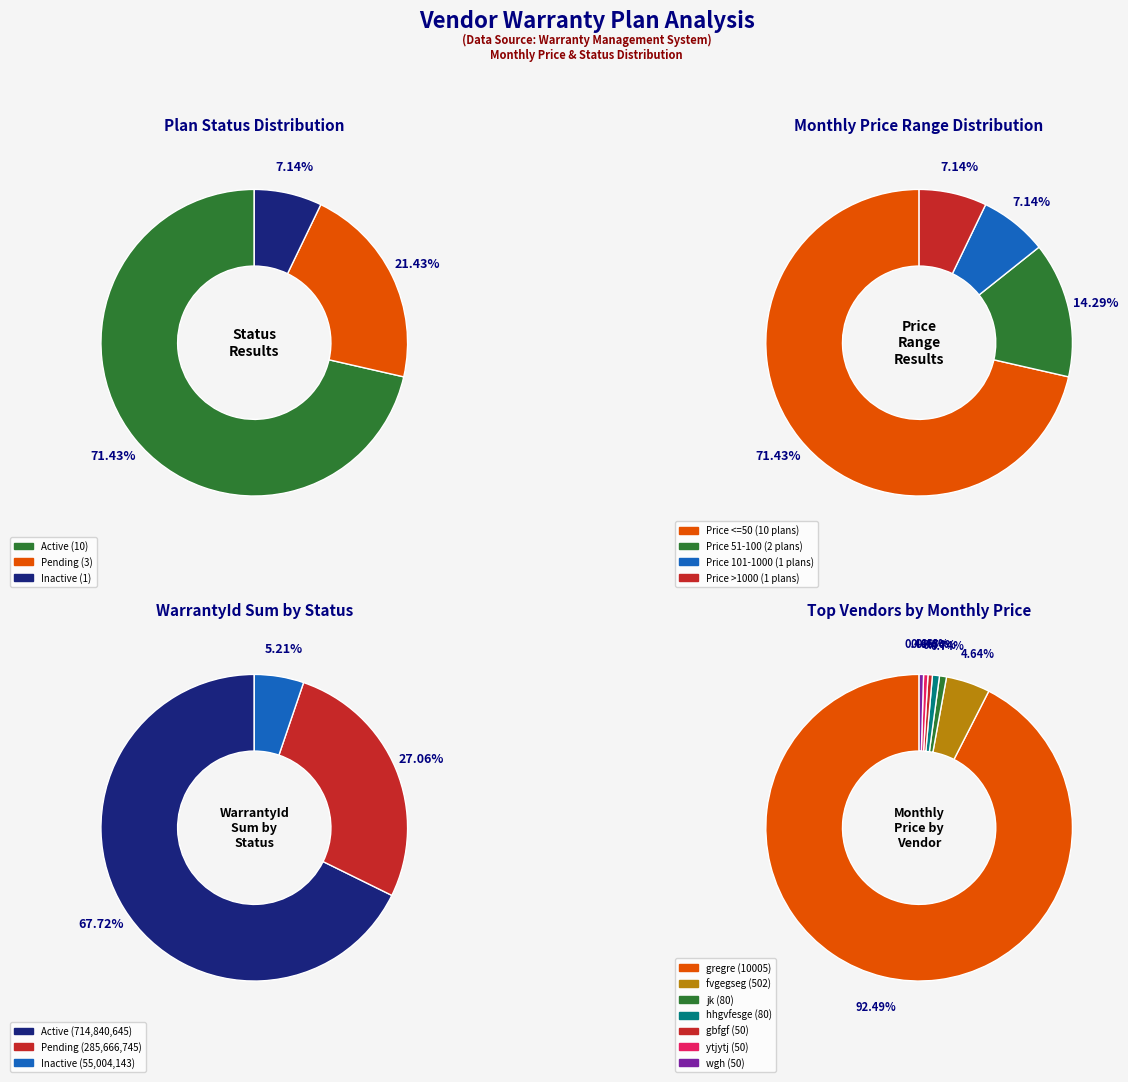

Does hhgvfesge account for over 50% of the chart?

No